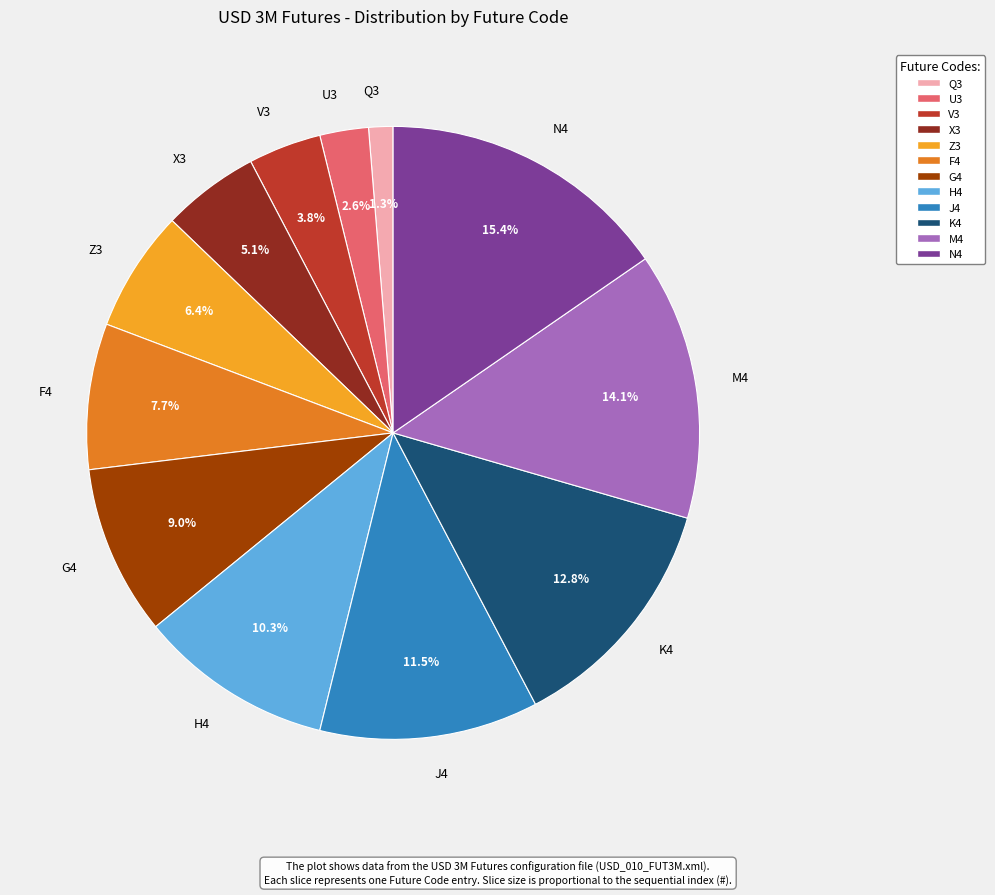

To the nearest percent, what is the average slice percentage?

8%